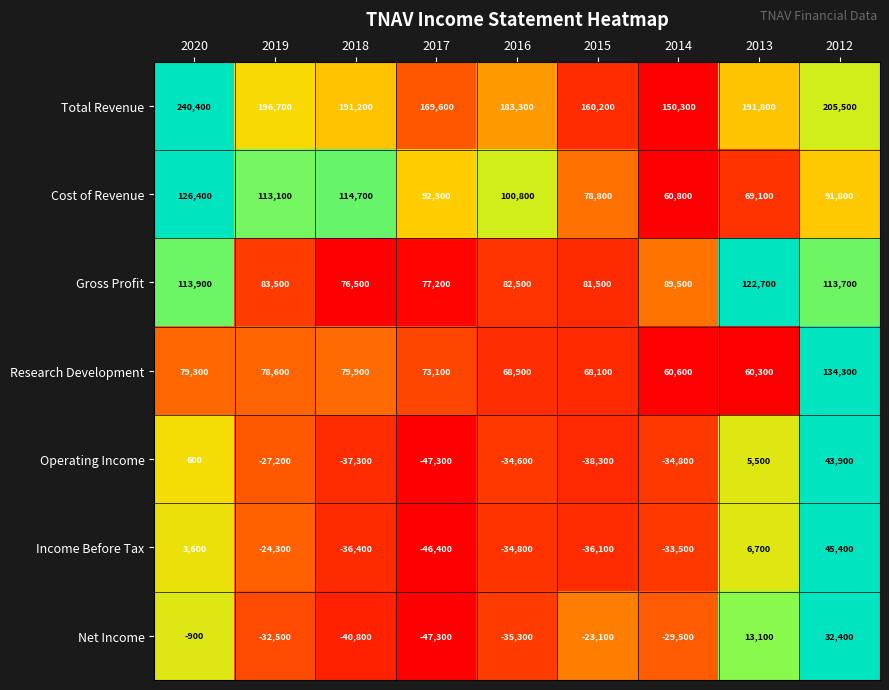

What is the difference between the highest and lowest values at 2016?

218600